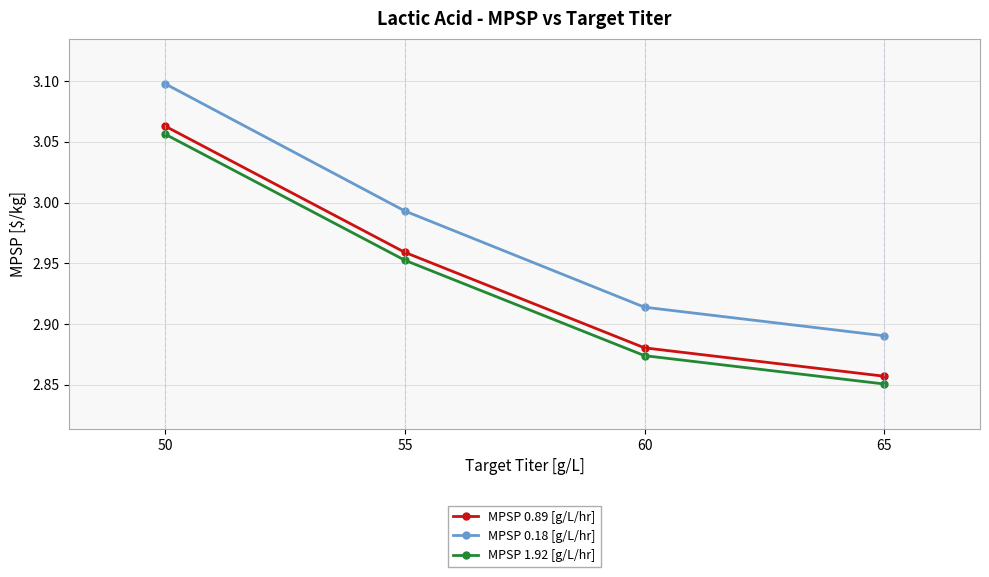

How many lines are shown in the chart?

3